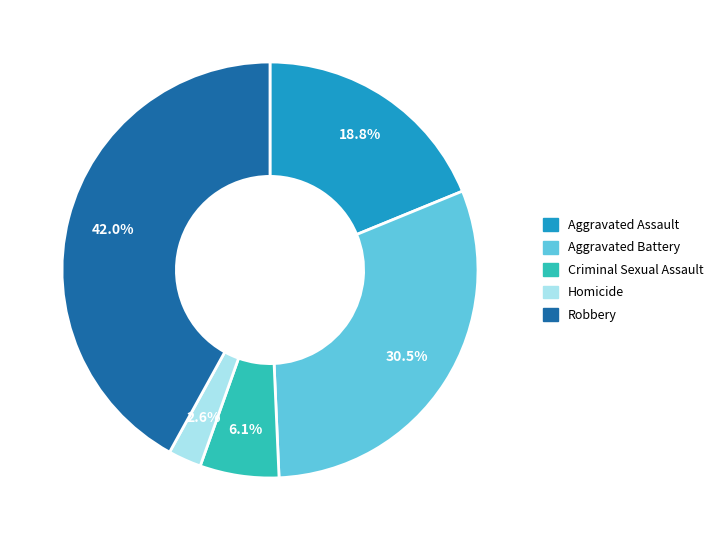

True or false: Criminal Sexual Assault accounts for 6% of the total.

True